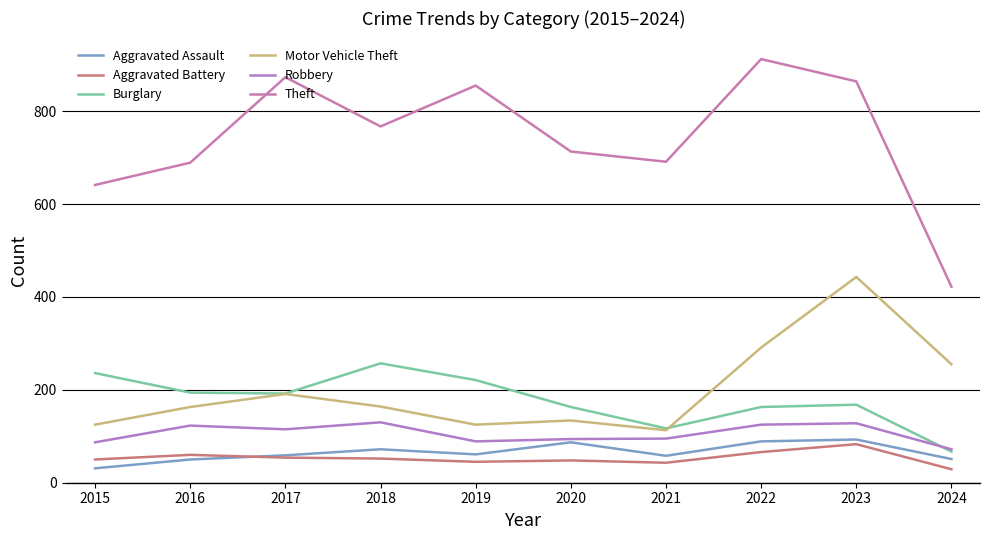

Is this an area chart (filled region under the line)?

No